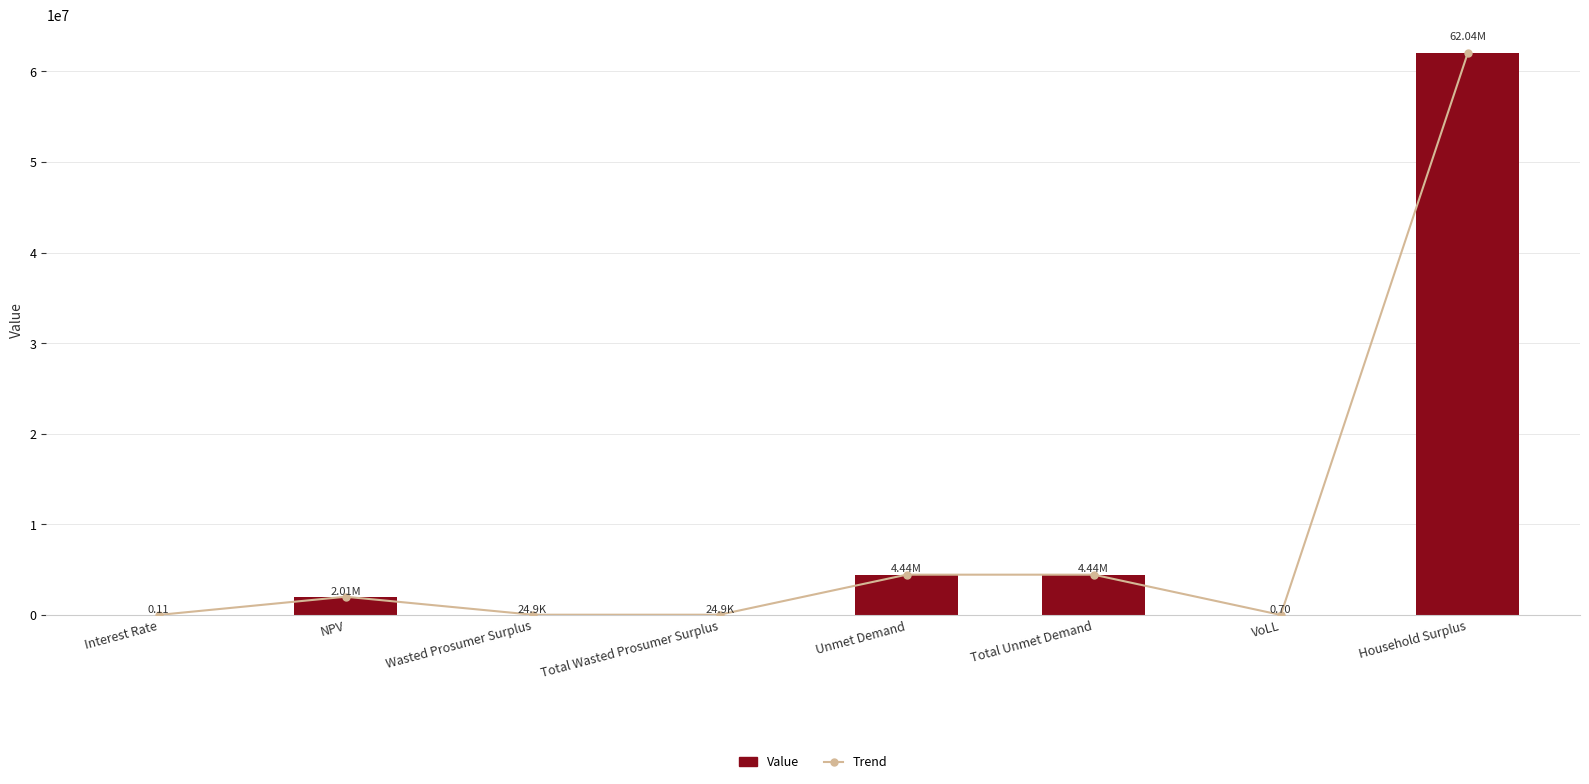

What are all the series names shown in the legend?

Trend, Value